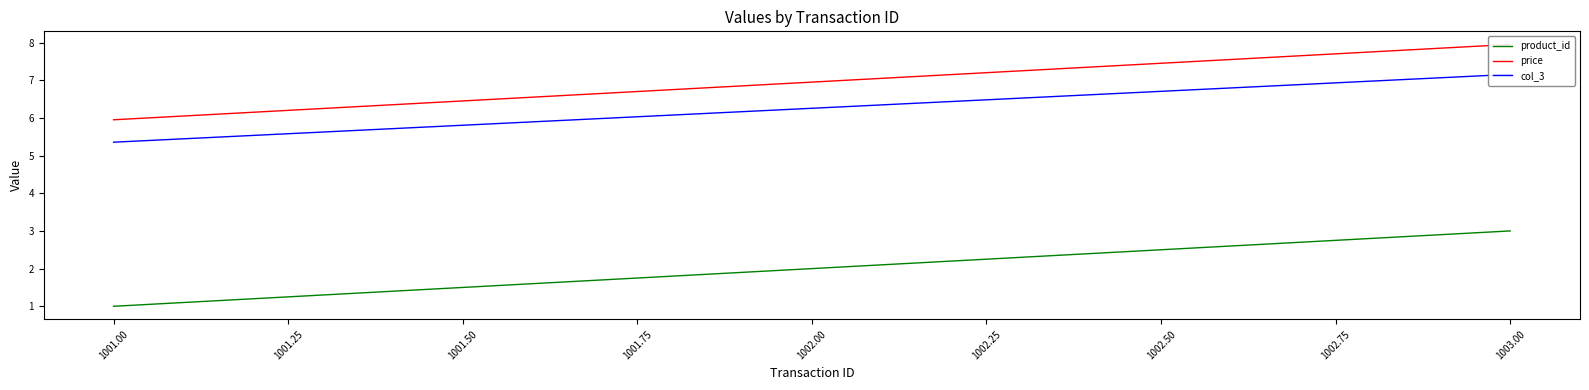

True or false: product_id has a value of 2 at 1003.00.

False